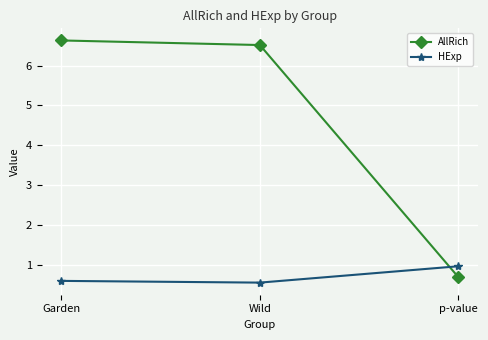

What is the difference between the highest and lowest values at Garden?

6.0